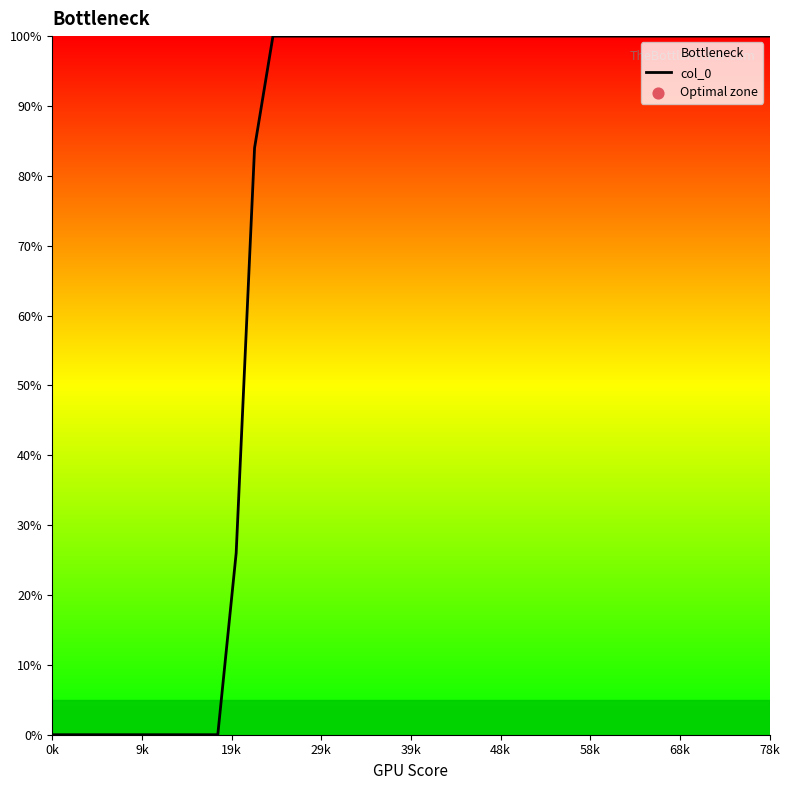

What is the difference between the maximum and minimum values?

100